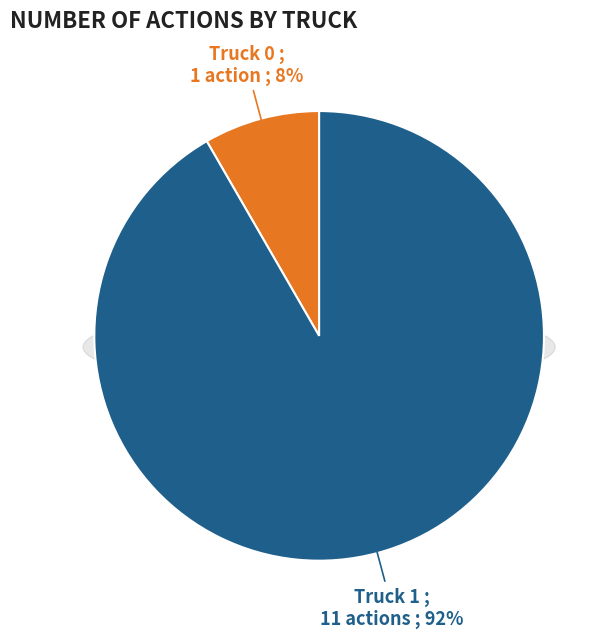

Does Truck 1 account for over 50% of the chart?

Yes